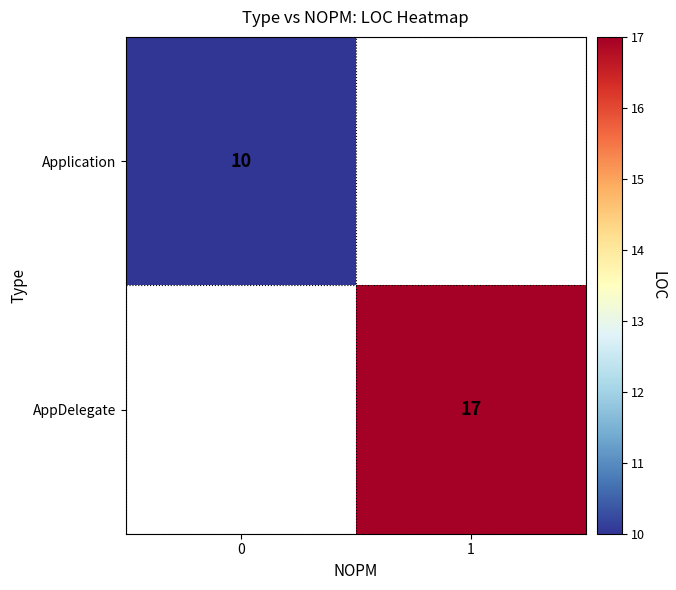

Is it true that AppDelegate equals 17 at 1?

True